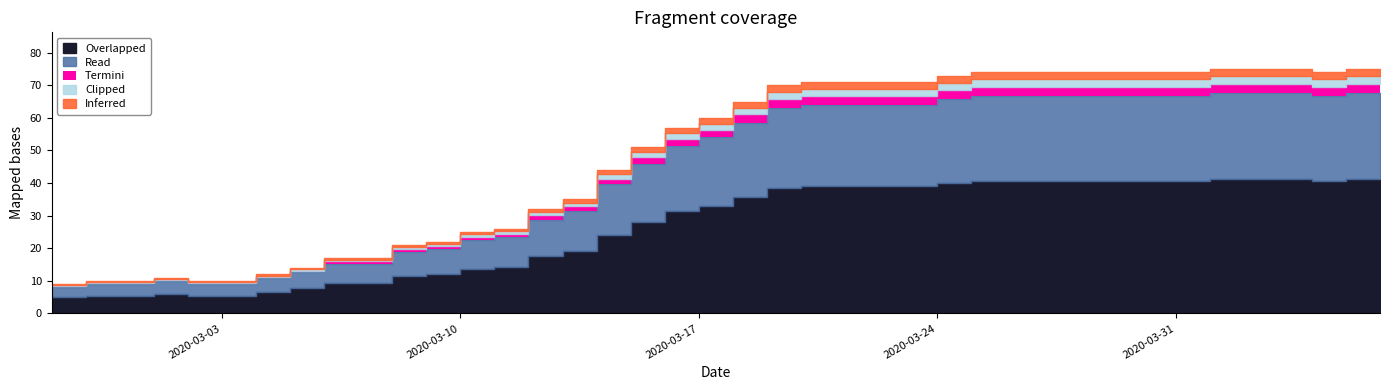

Reading left to right, list all the values displayed in this chart.

9	10	10	11	10	10	12	14	17	17	21	22	25	26	32	35	44	51	57	60	65	70	71	71	71	71	73	74	74	74	74	74	74	74	75	75	75	74	75	75